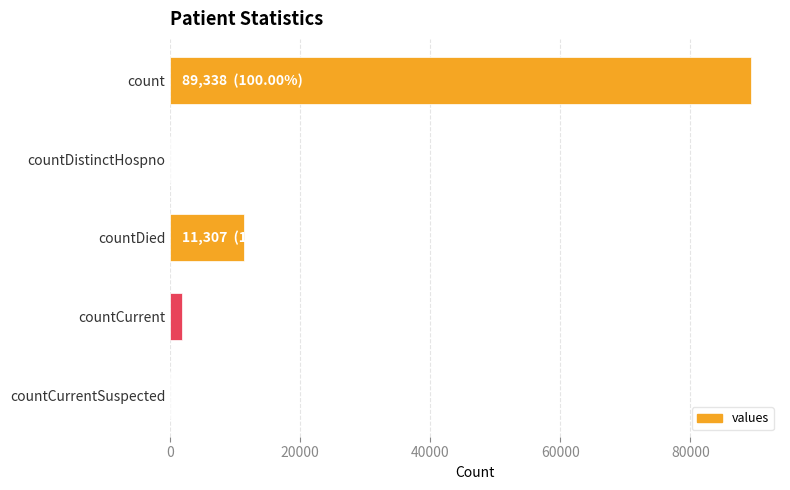

What is the sum of all values?

102502